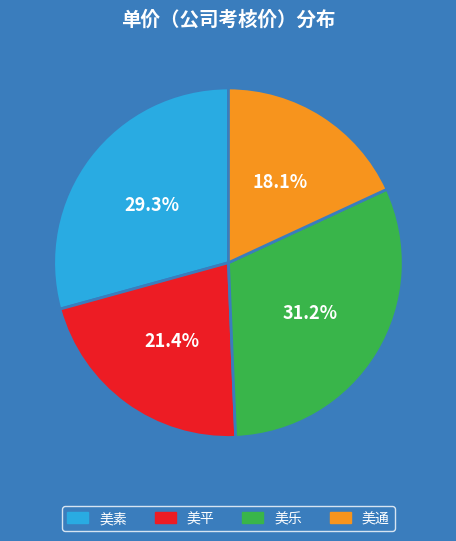

To the nearest percent, what is the difference between the 美乐 and 美通 slice percentages?

13%